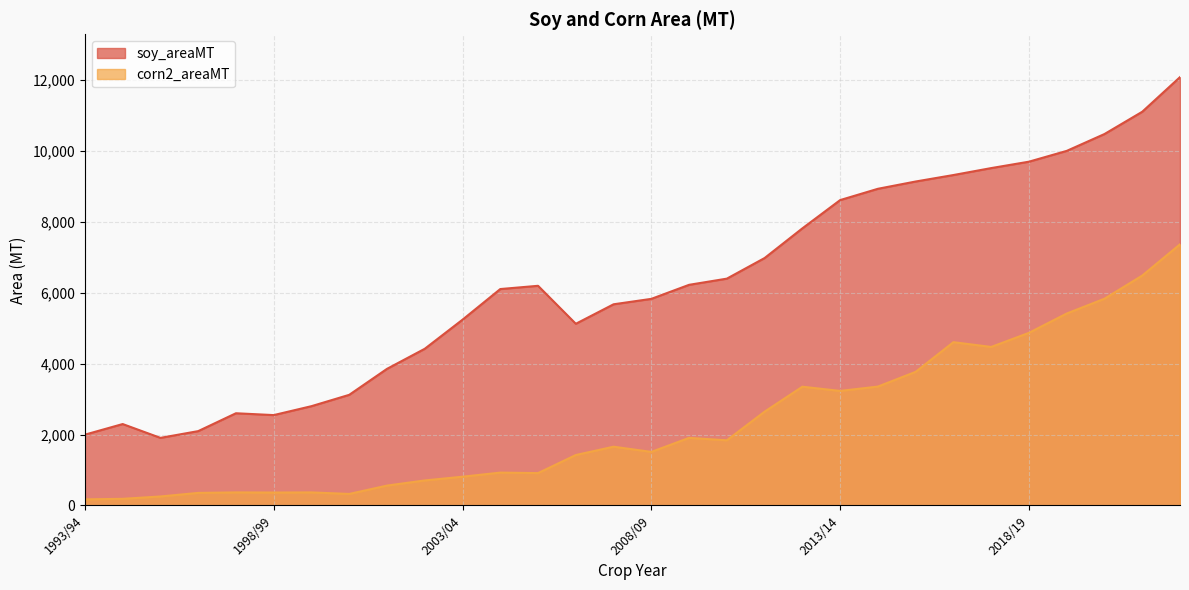

What are all the series names shown in the legend?

soy_areaMT, corn2_areaMT